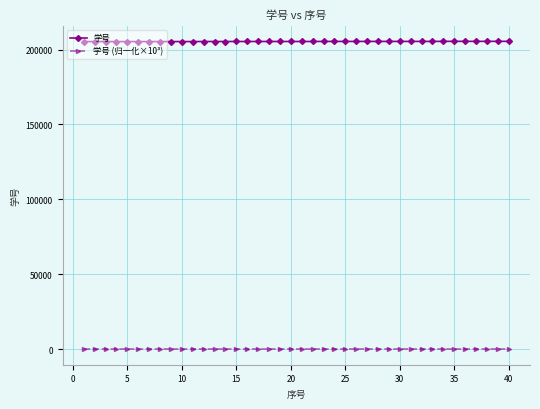

True or false: 学号 (归一化×10³) and 学号 cross at least once.

False